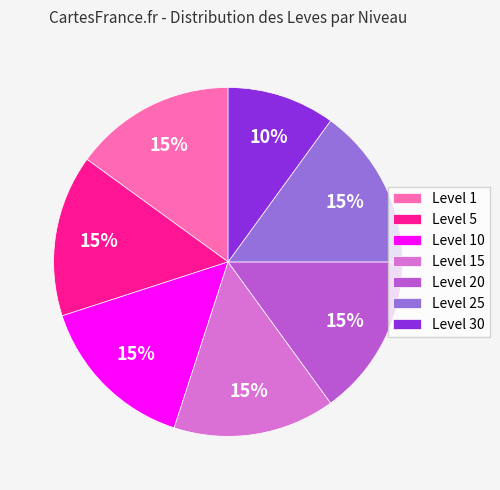

Which category has the smallest portion of the pie?

Level 30